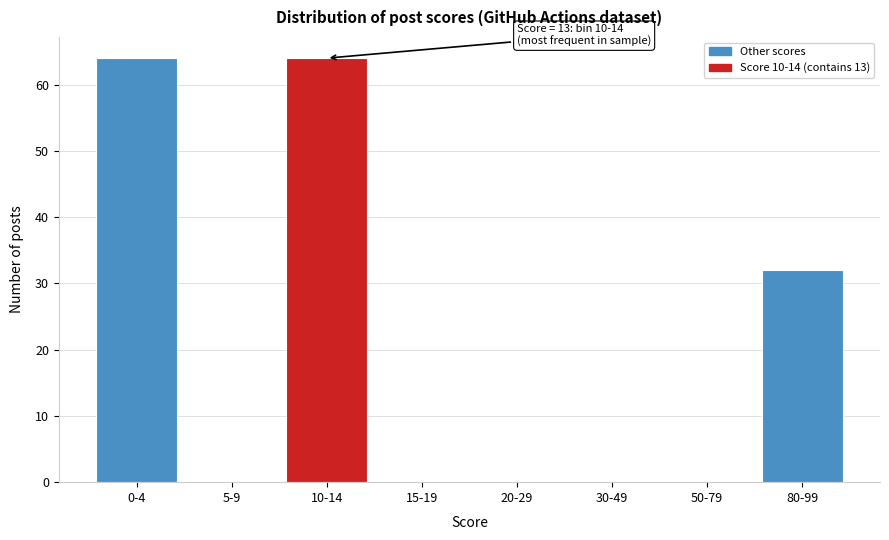

Reading right to left, what are all the values shown in this chart?

80-99=32	50-79=0	30-49=0	20-29=0	15-19=0	10-14=64	5-9=0	0-4=64